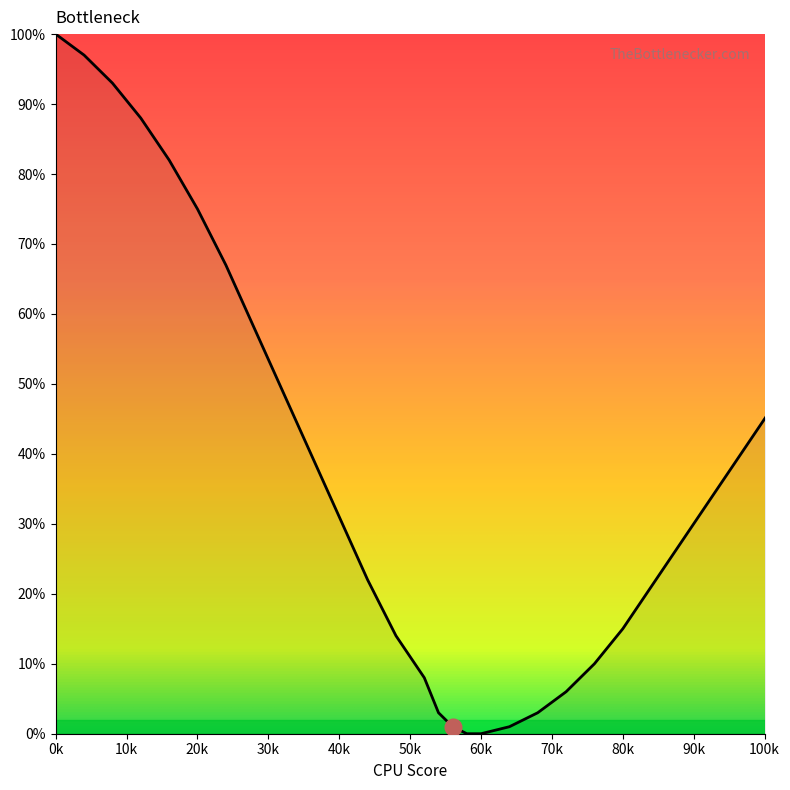

Does the chart display data point markers on the line(s)?

No